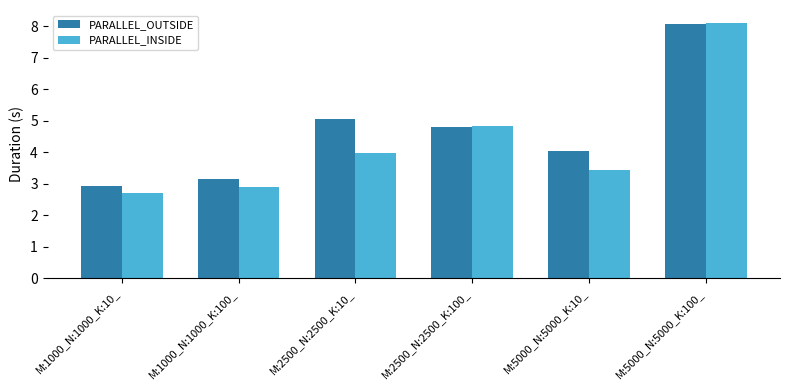

What is the difference between the PARALLEL_OUTSIDE values at M:2500_N:2500_K:100_ and M:1000_N:1000_K:10_?

1.9